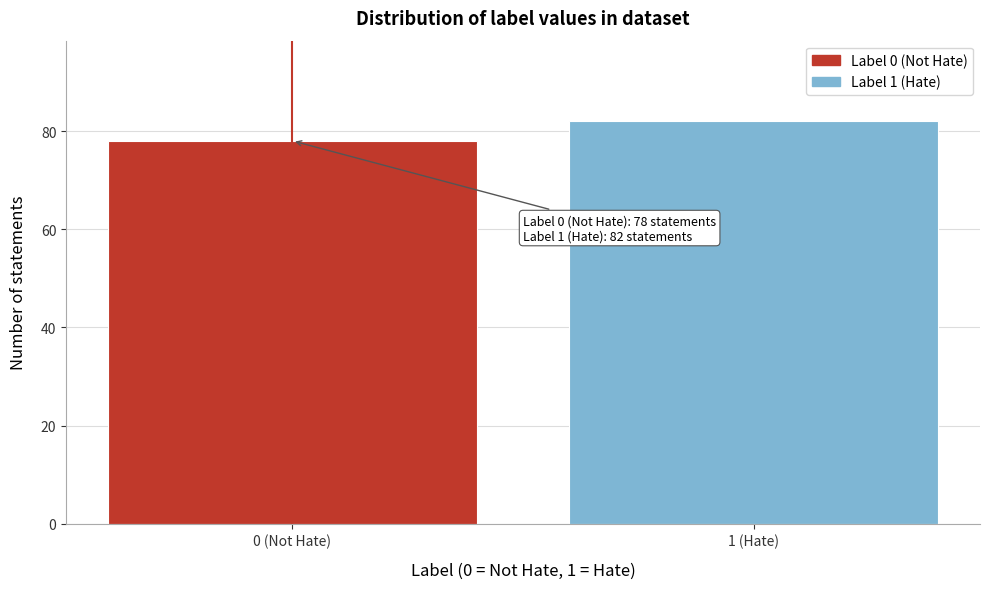

Reading left to right, extract all data points from this chart.

78	82